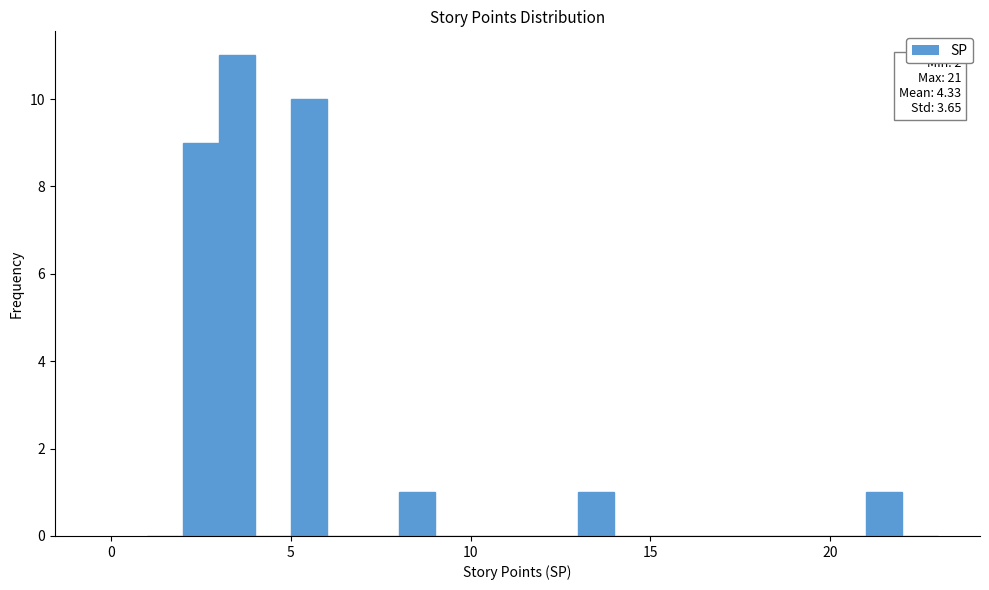

Read against the x-axis, roughly where is the centre of the tallest bar?

3.5